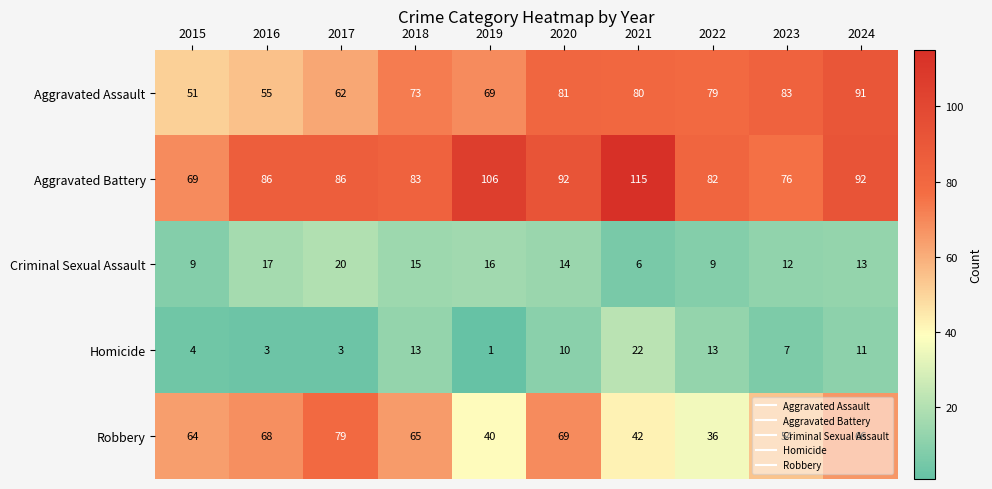

Count the number of categories in the chart.

10